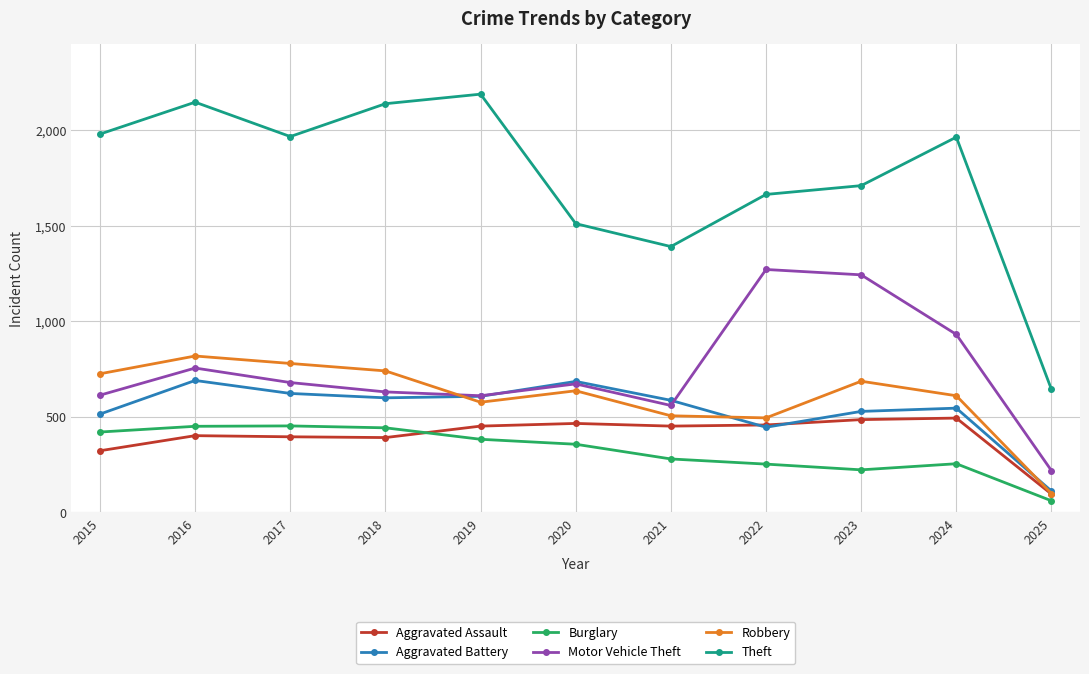

What is the value of the Aggravated Assault point at the 2nd from the left?

402